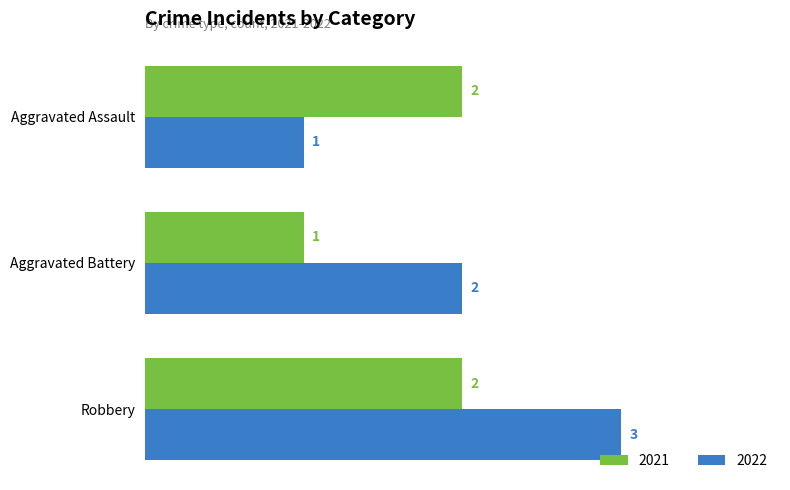

Read the 2022 value at Robbery.

3